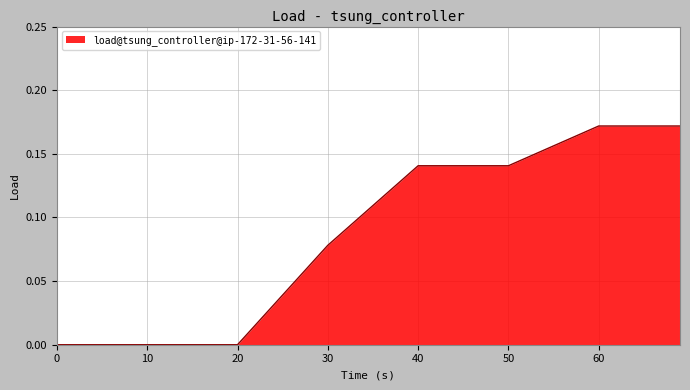

What is the sum of all values?

0.7